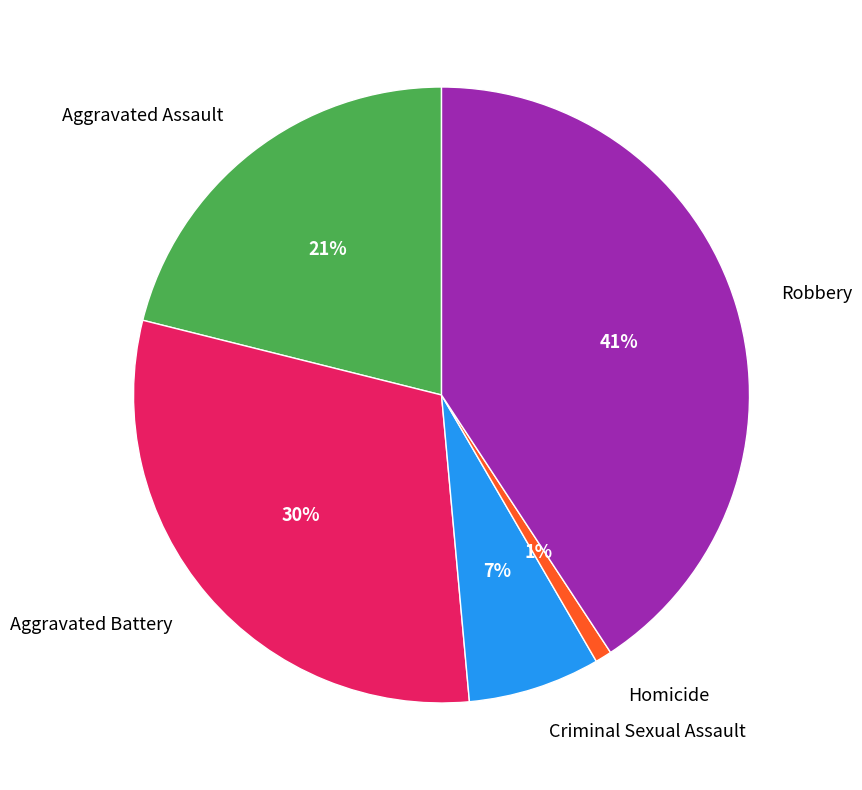

To the nearest percent, what is the combined percentage of Criminal Sexual Assault and Homicide?

8%